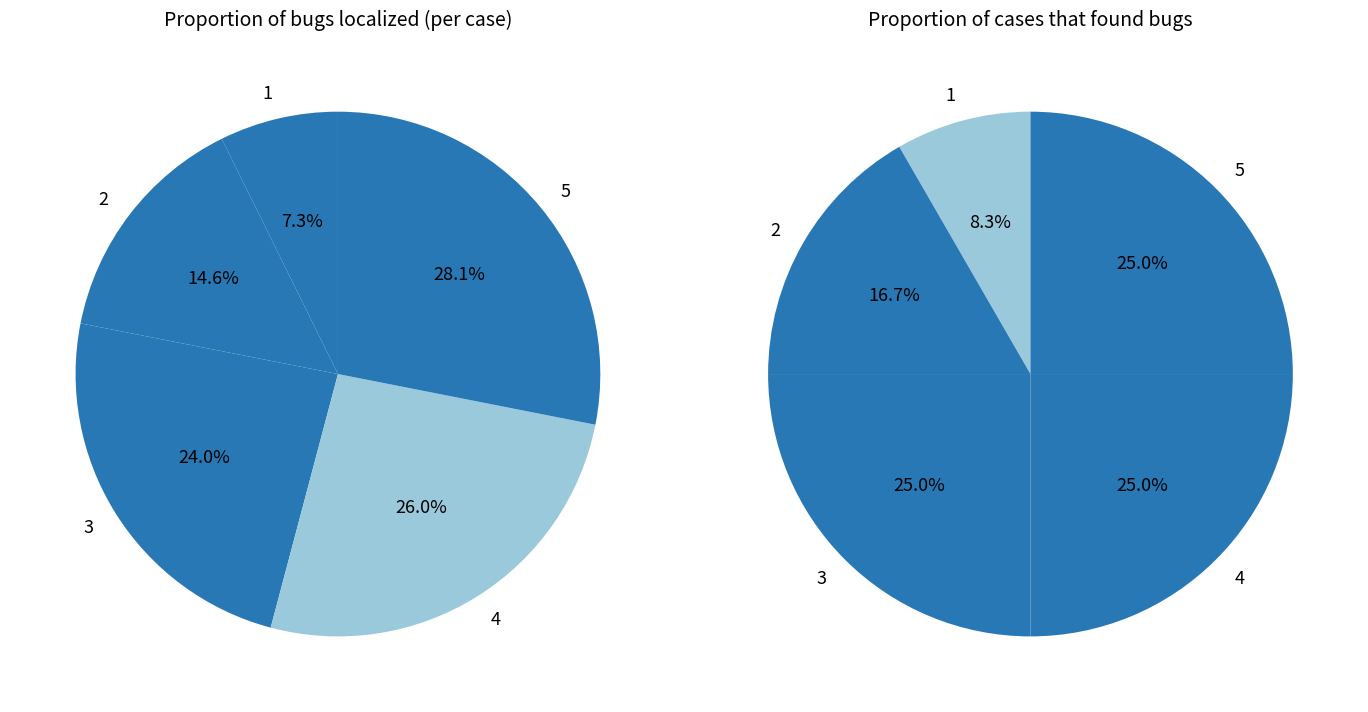

Which series changed the most between 1 and 3?

Proportion of cases that found bugs